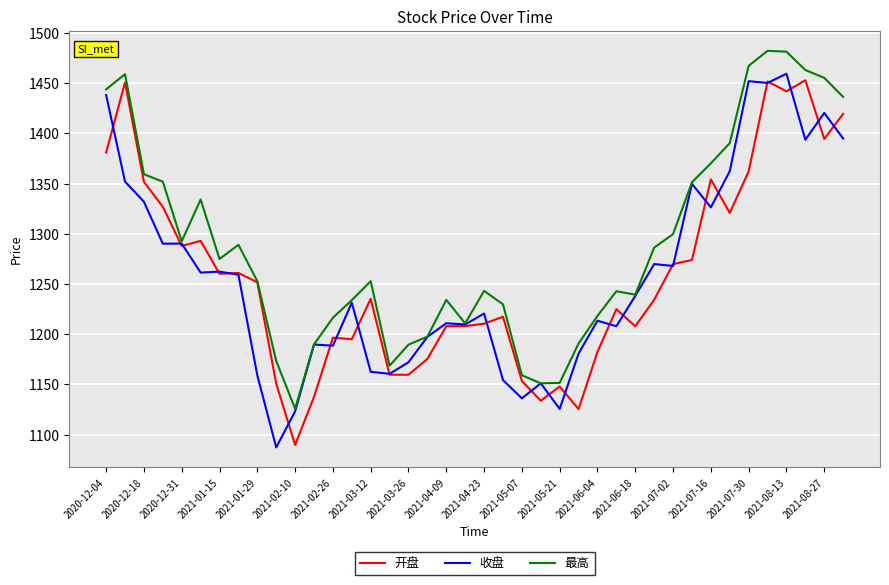

What is the highest value of the 收盘 series?

1459.5